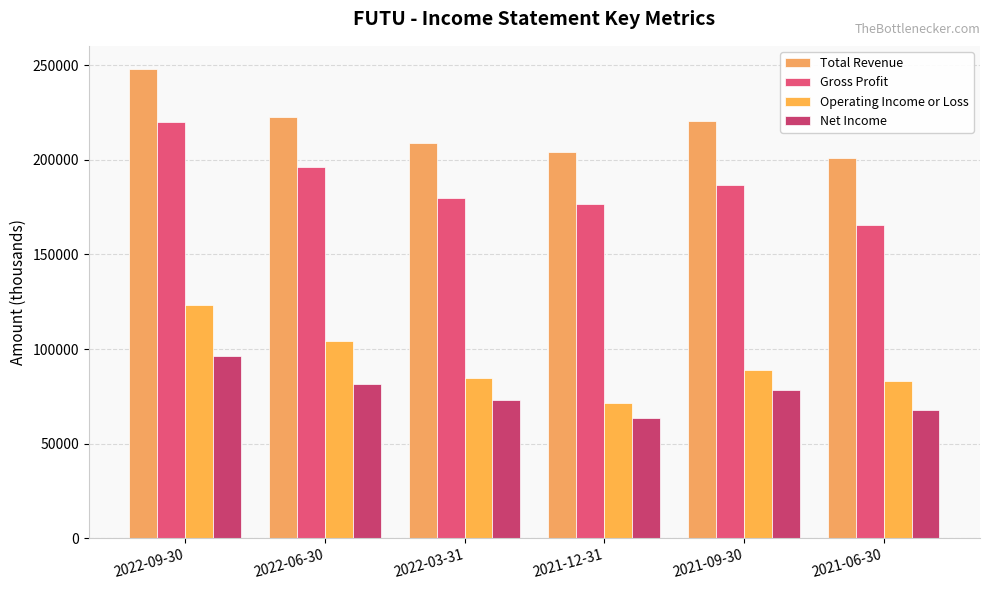

At which label does Total Revenue first exceed 220500?

2022-09-30